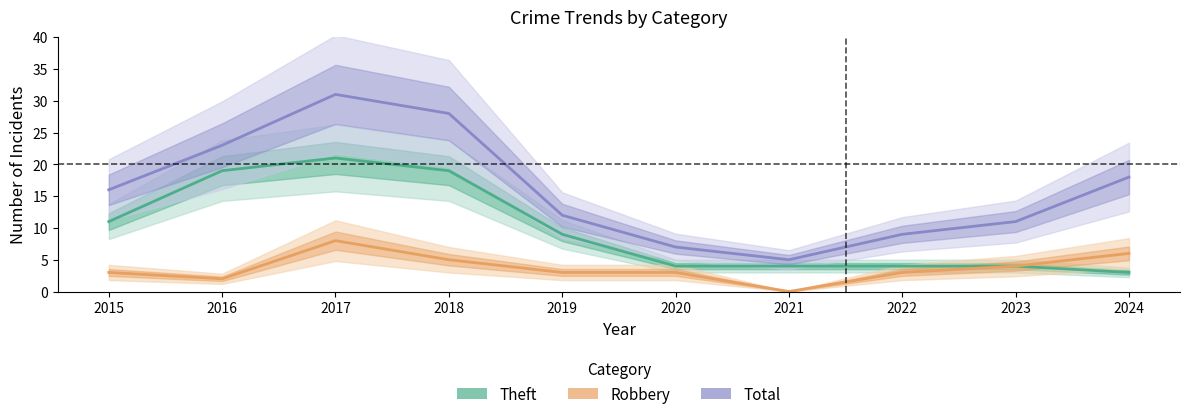

What are all the series names shown in the legend?

Theft, Robbery, Total